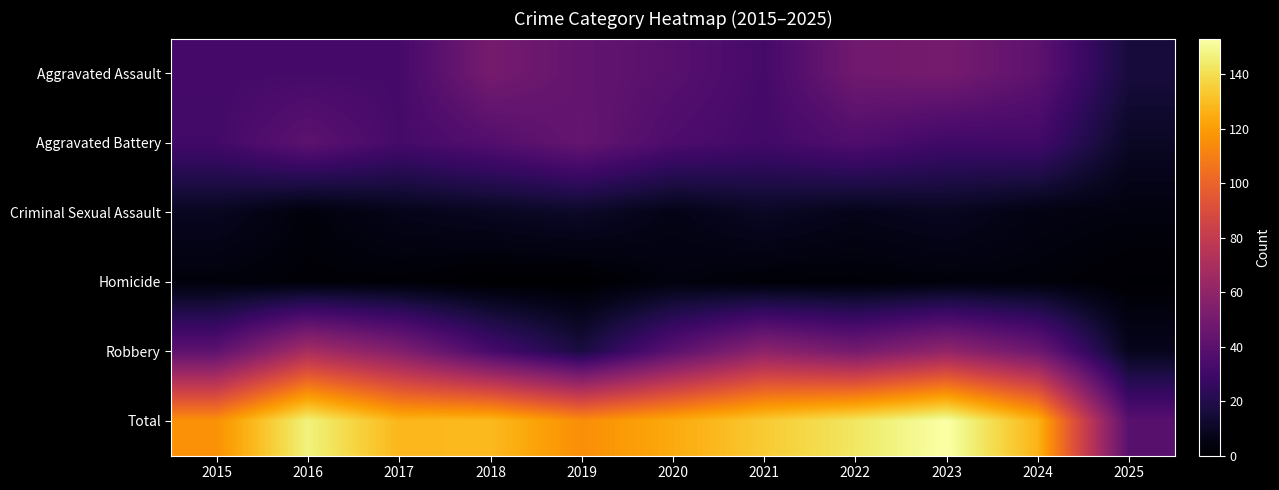

Rank the series by their maximum value, from highest to lowest.

Total, Robbery, Aggravated Assault, Aggravated Battery, Criminal Sexual Assault, Homicide